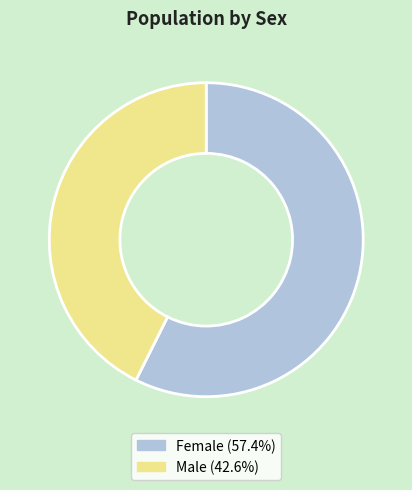

What is the smallest slice in the pie chart?

Male